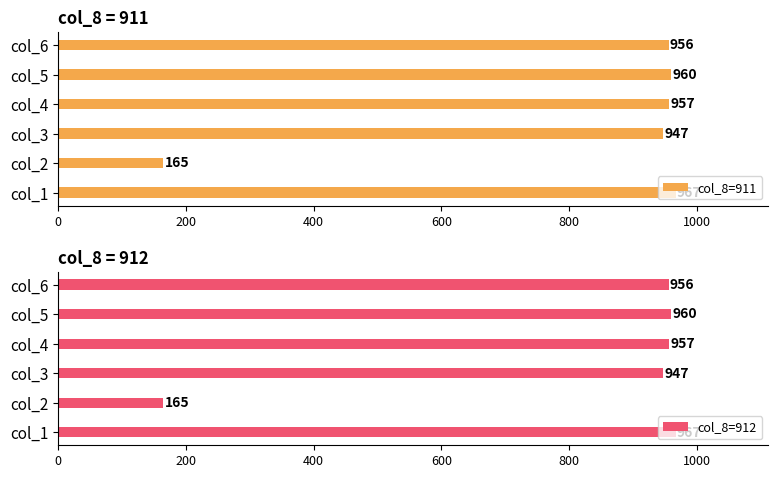

List the labels in order of col_8=911 value, smallest first.

col_2, col_3, col_6, col_4, col_5, col_1